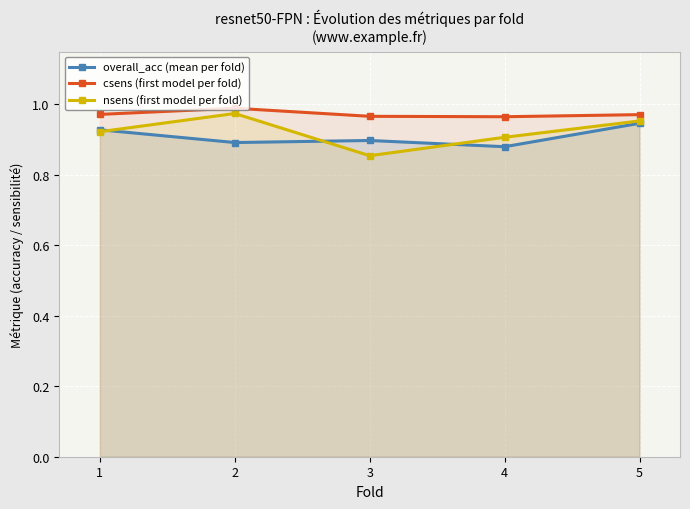

Which category has the lowest value across all series?

3